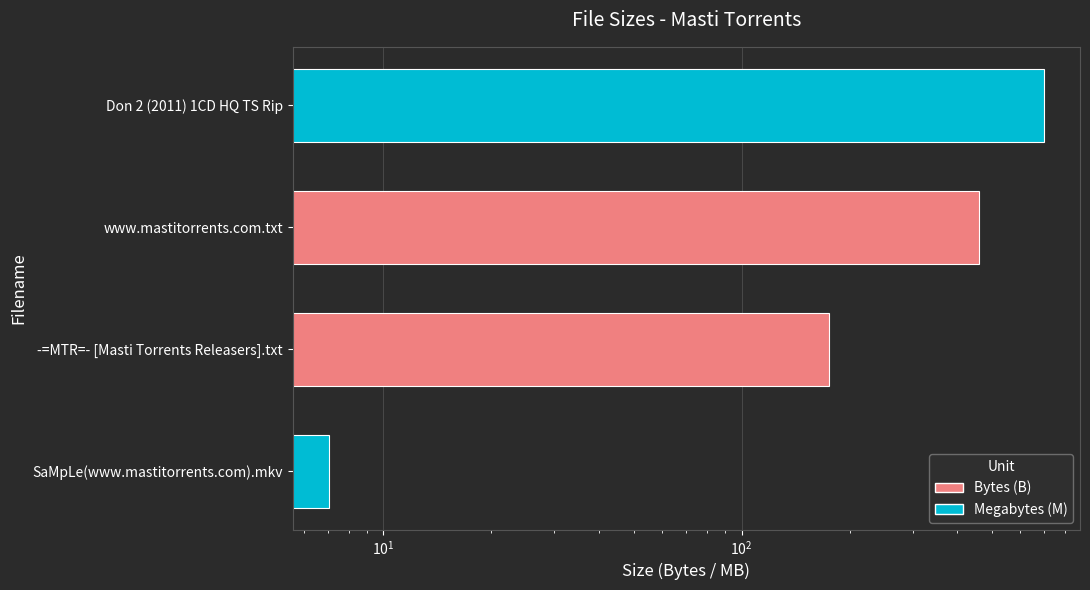

The value at Don 2 (2011) 1CD HQ TS Rip is 351.5. True or false?

False